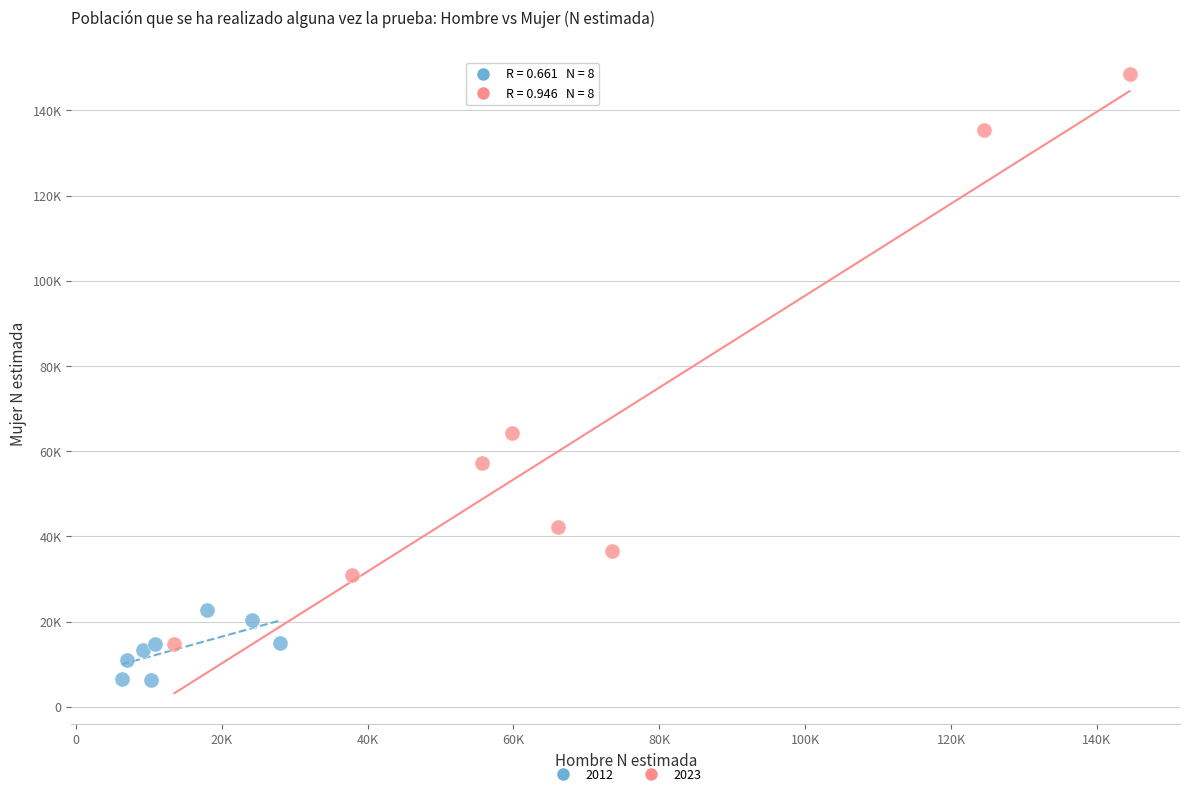

What are all the series names shown in the legend?

2012, 2023